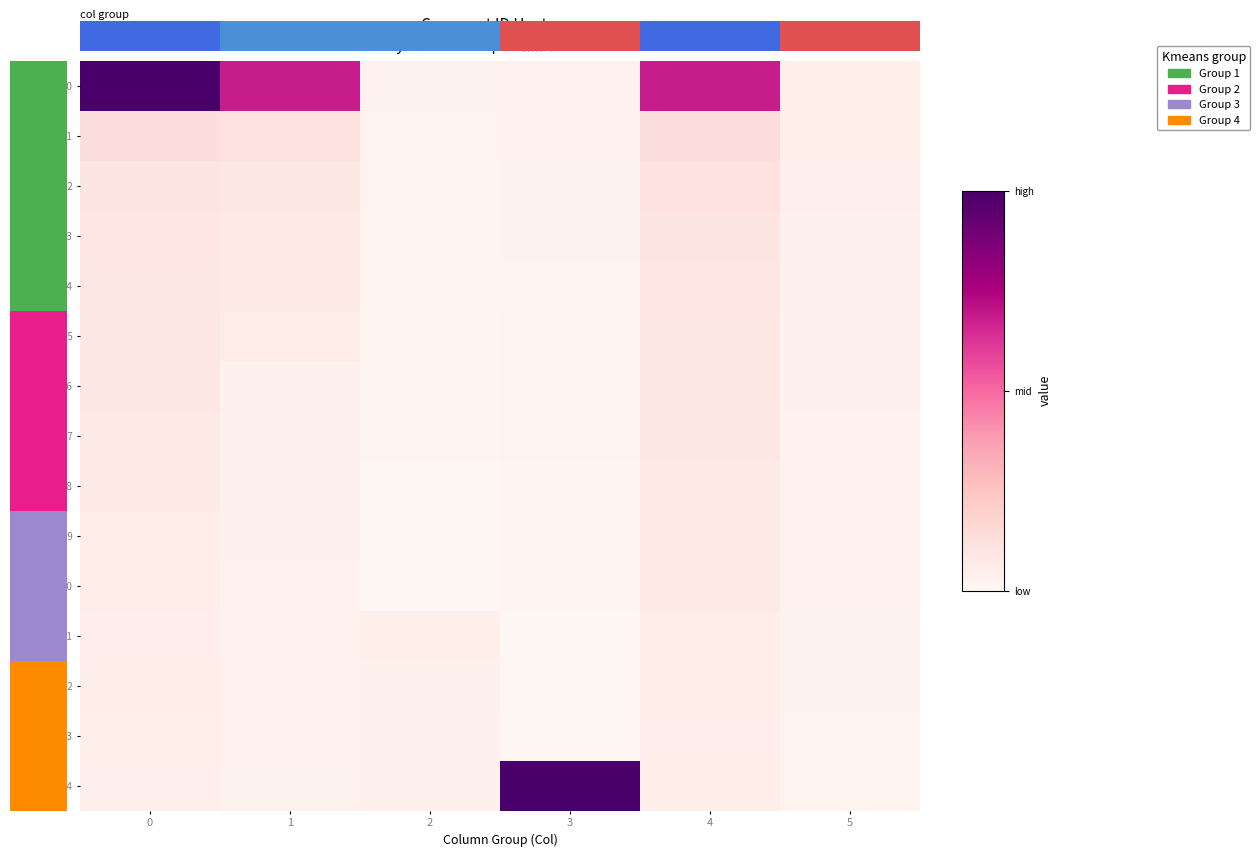

How many series are shown in this chart?

15